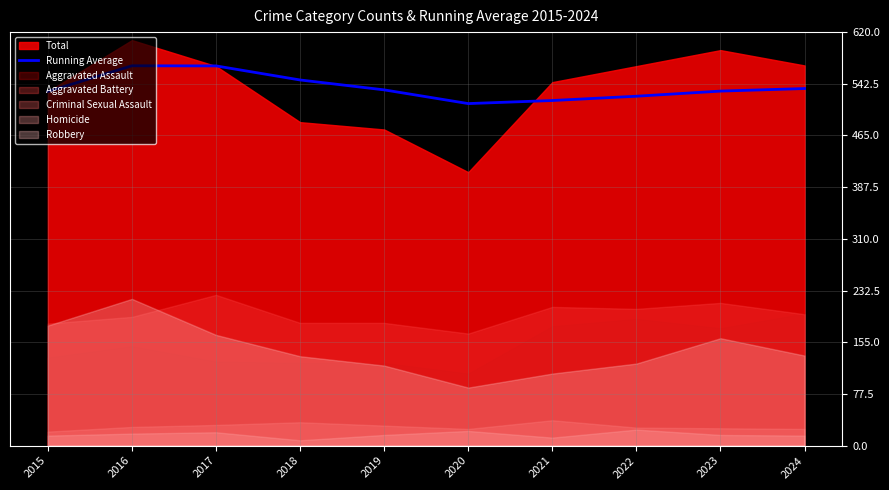

Reading right to left, extract all data points from this chart.

535.4	531.6	523.9	517.4	512.8	533.4	548.2	569.3	569.5	531.0